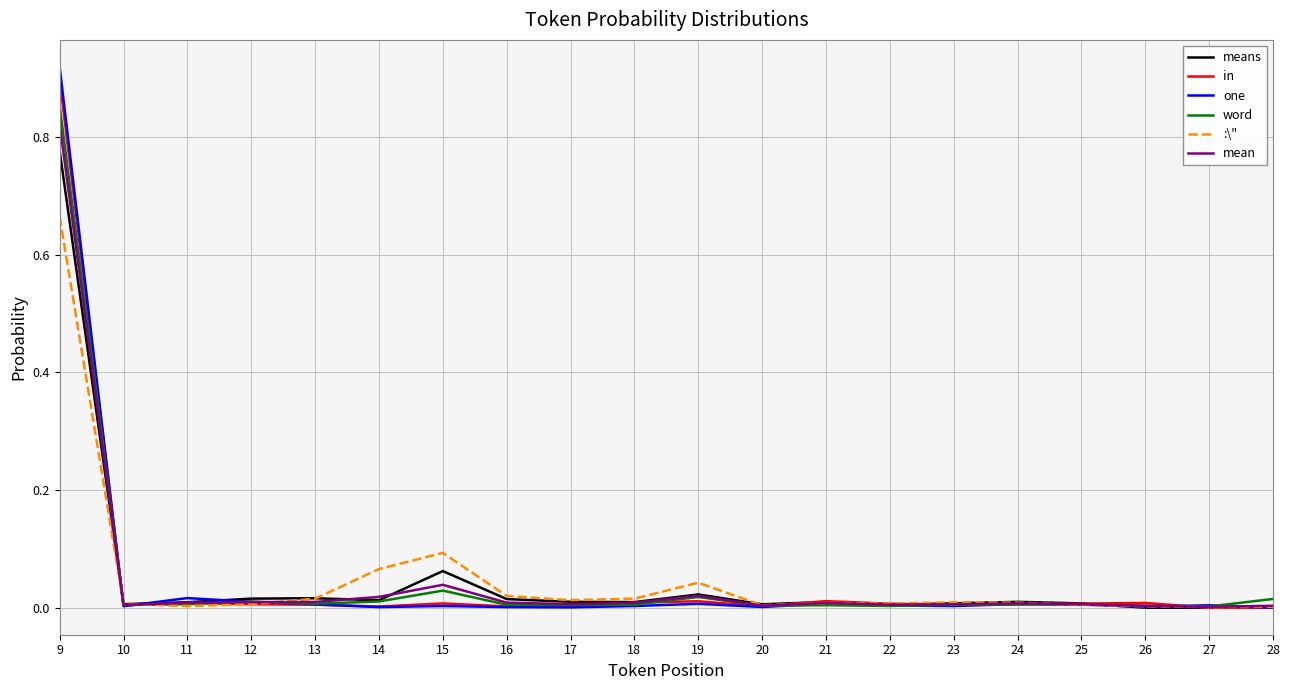

Which category has the highest value in the word series?

9